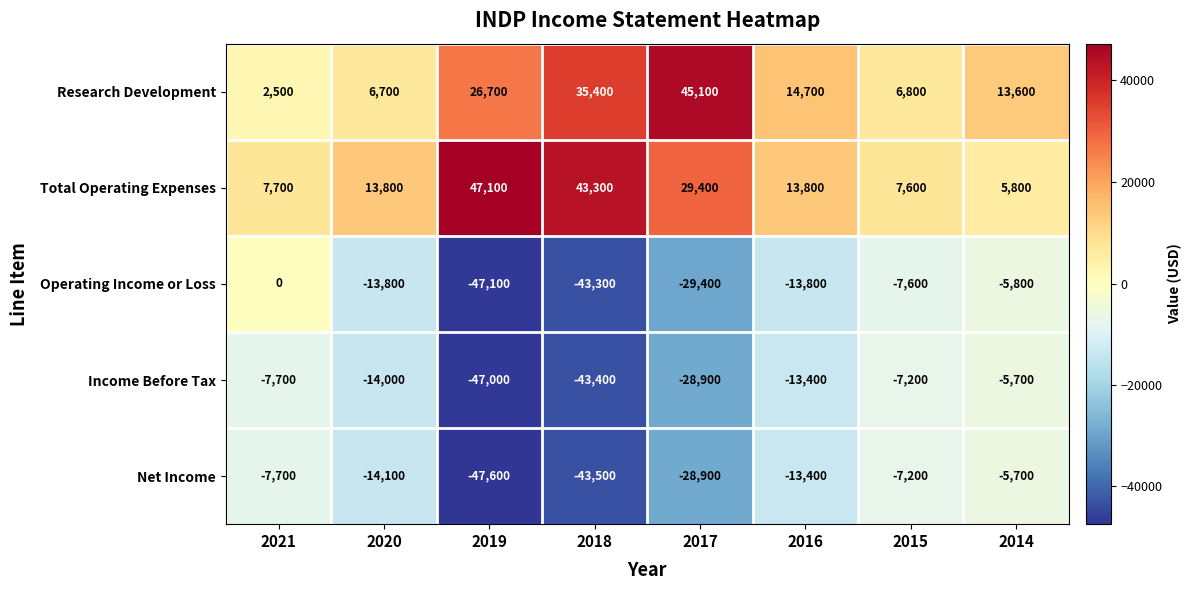

Which series has the largest range (max minus min)?

Operating Income or Loss